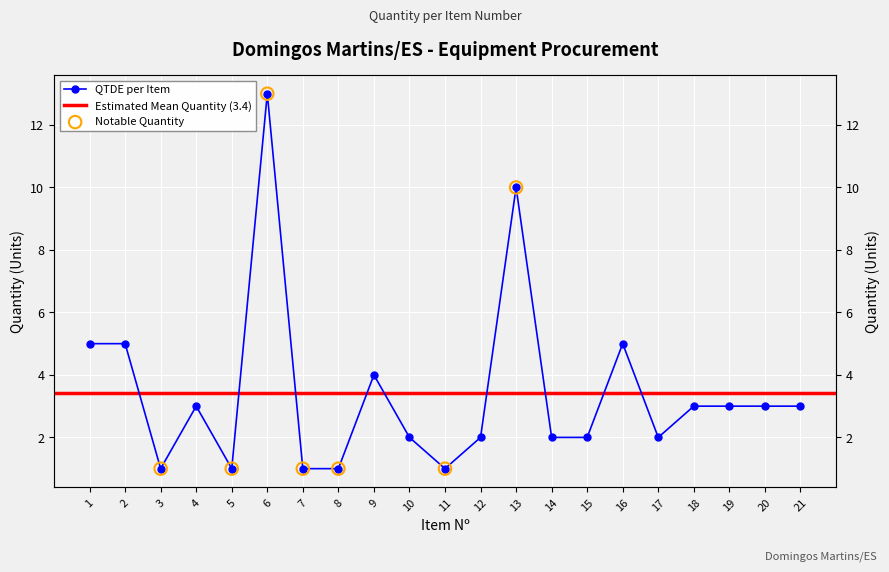

Which has a higher value, 18 or 4?

18